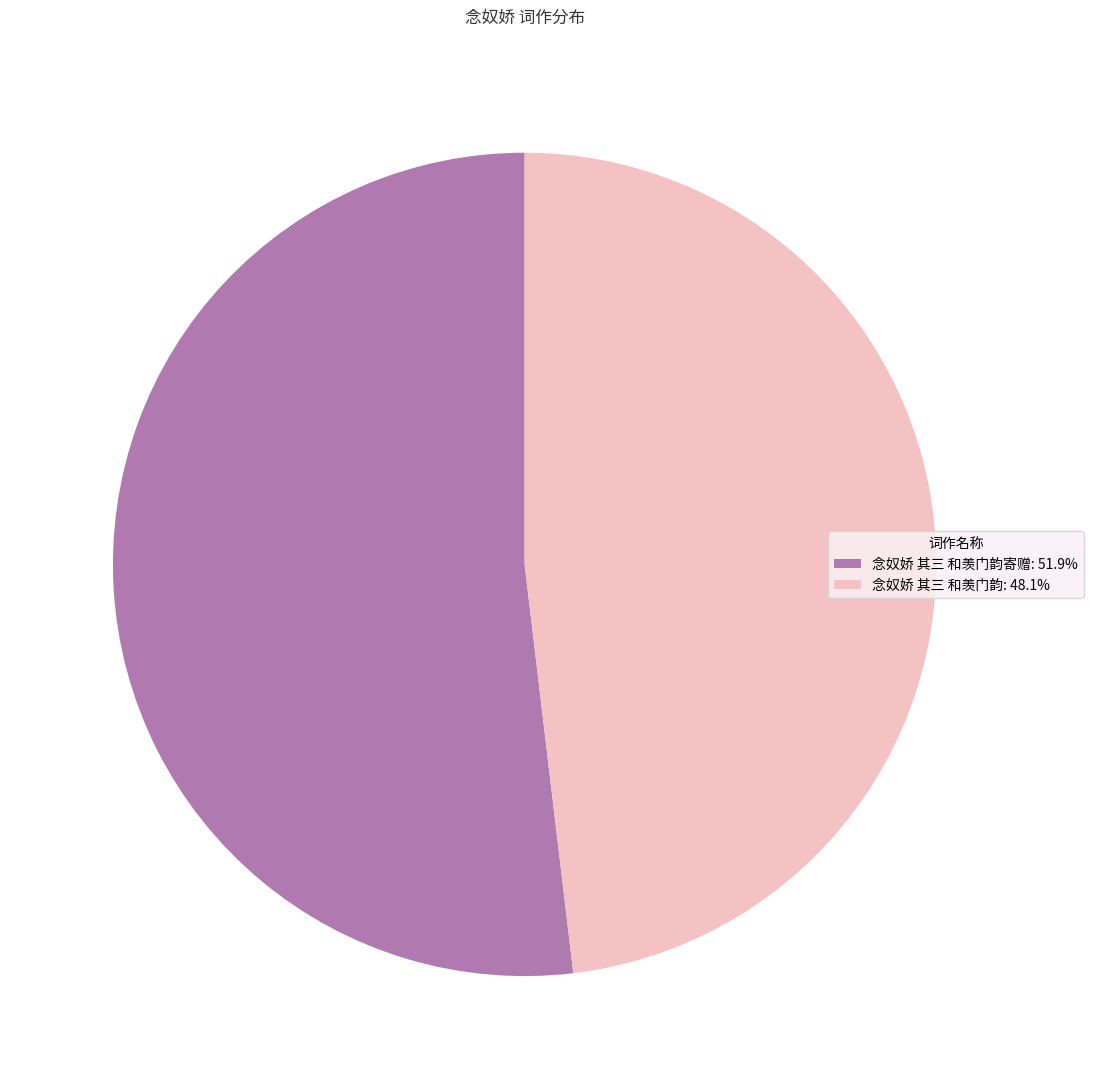

Does 念奴娇 其三 和羡门韵: 48.1% represent more than half of the total?

No